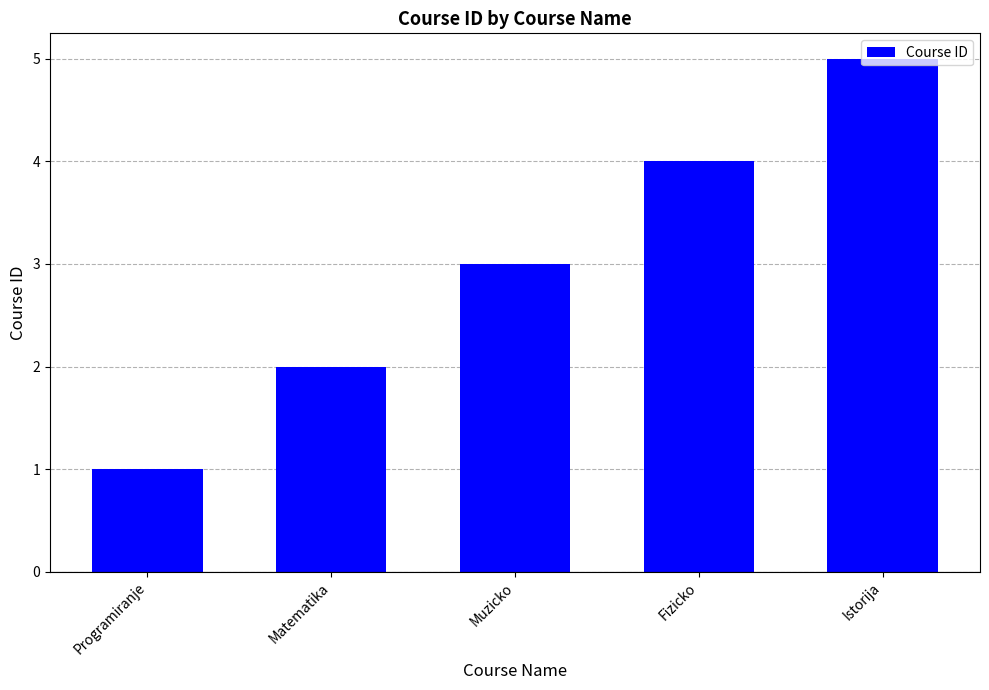

What is the difference between the values at Istorija and Fizicko?

1